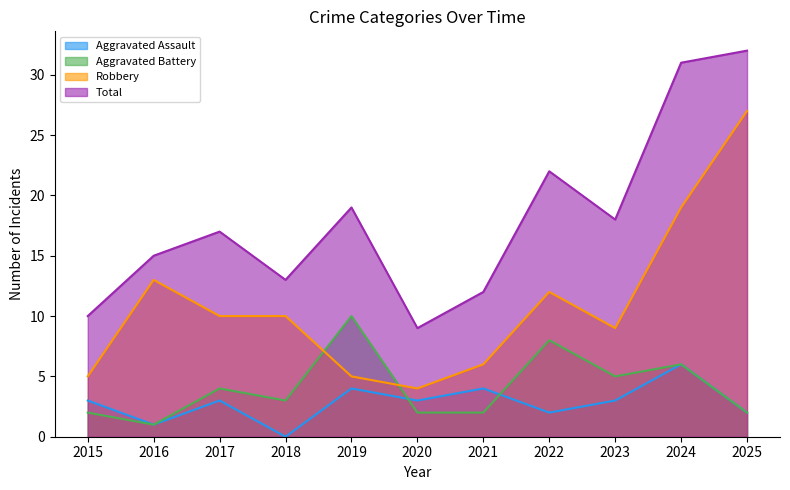

True or false: Robbery and Aggravated Assault cross at least once.

False